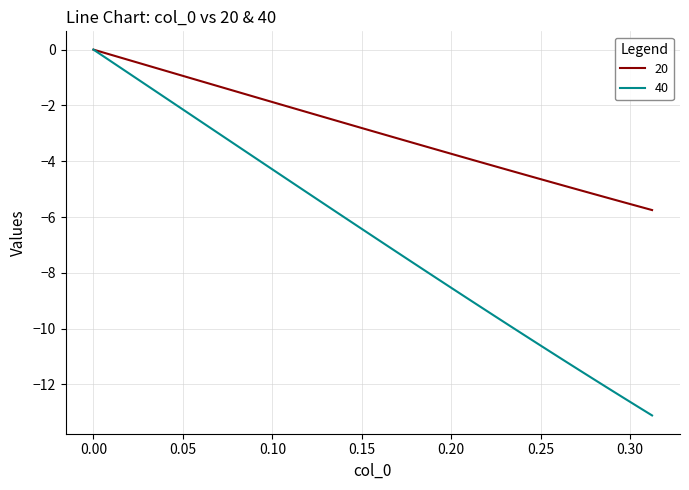

What is the lowest value of the 20 series?

-5.8